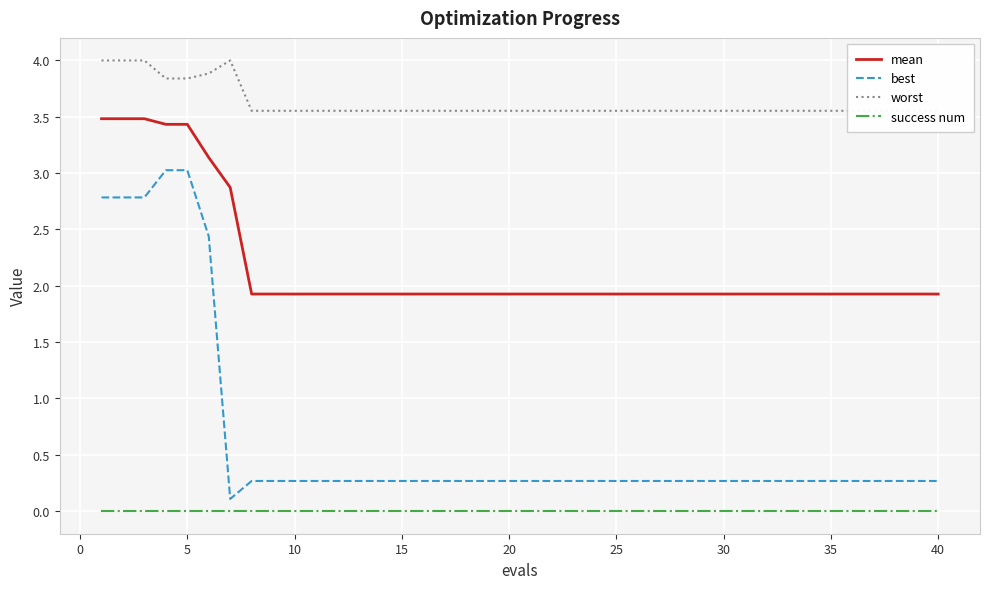

The value of mean at 15 is 3.1. True or false?

False